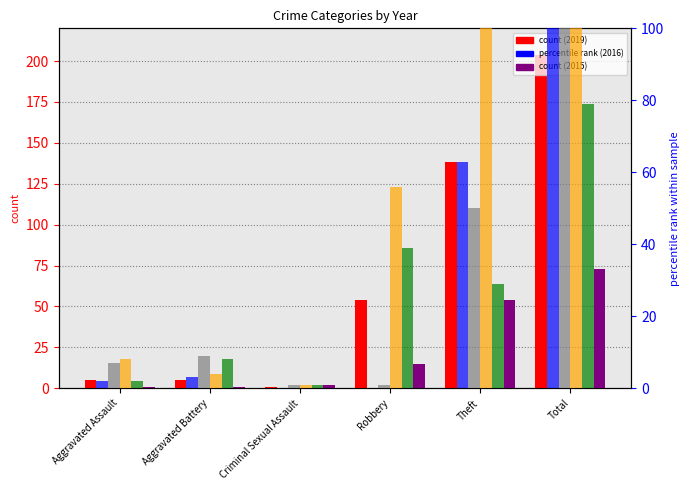

The value of 2019 at Theft is 222. True or false?

False